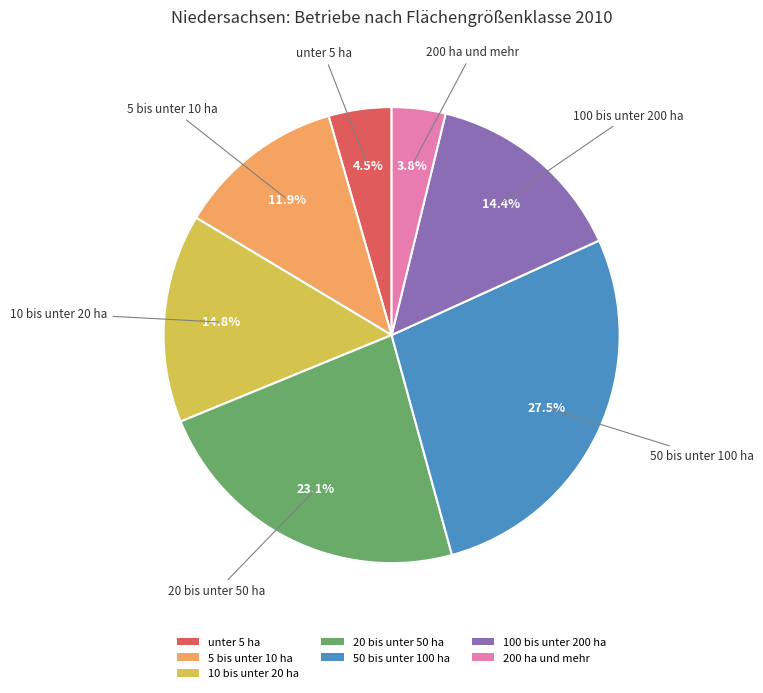

Is it true that 50 bis unter 100 ha is 38% of the pie?

False